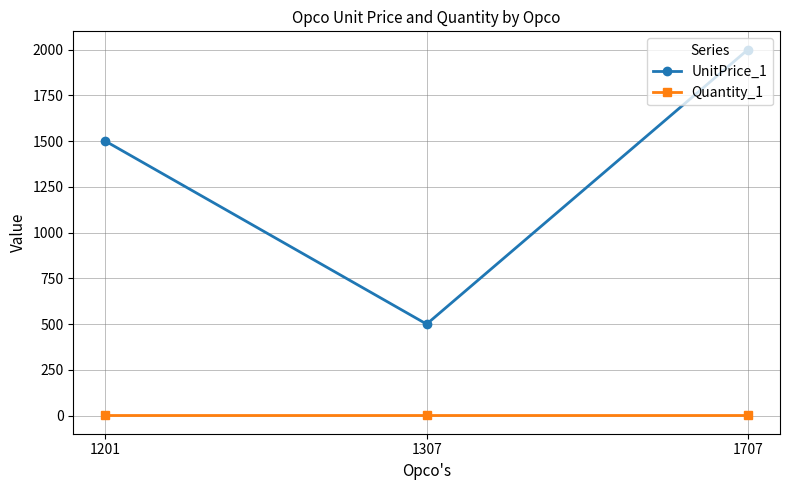

At how many categories does at least one series exceed 1152?

2